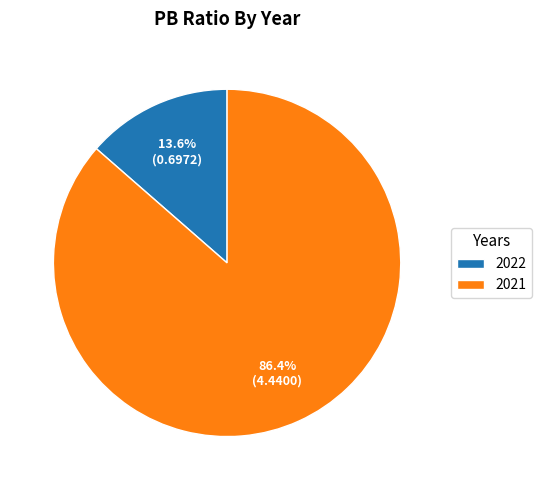

What is the largest slice in the pie chart?

2021